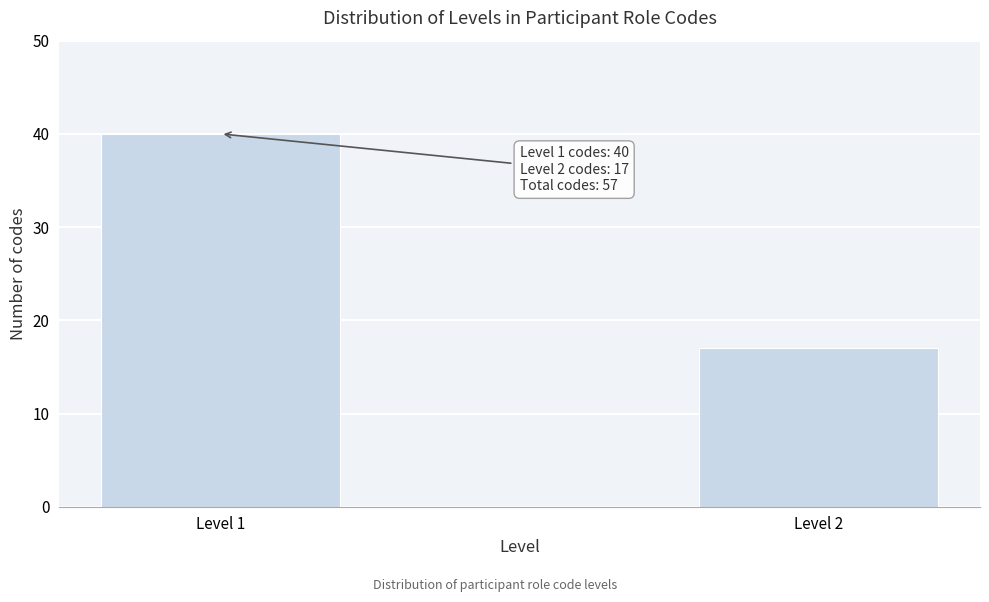

Reading left to right, list all the values displayed in this chart.

Level 1=40	Level 2=17